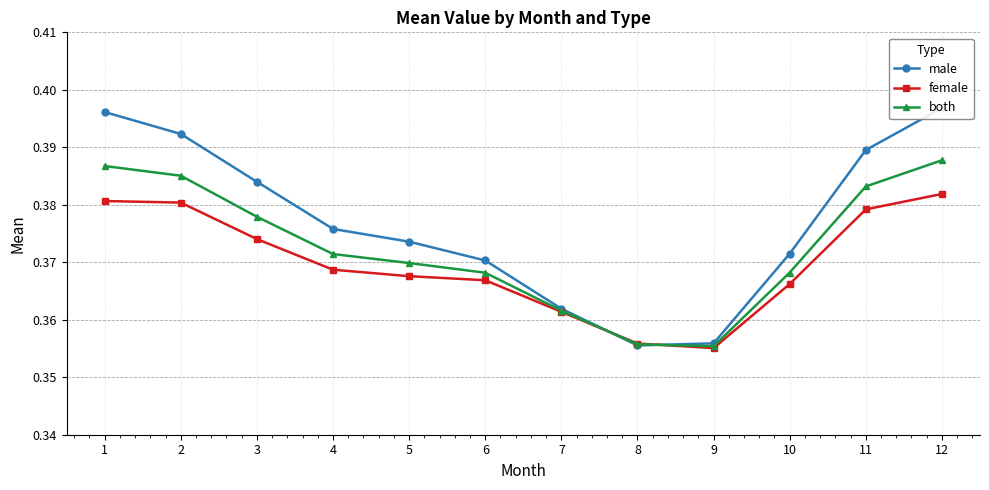

Reading left to right, transcribe all the data shown in this chart.

male: 0.4	0.4	0.4	0.4	0.4	0.4	0.4	0.4	0.4	0.4	0.4	0.4
female: 0.4	0.4	0.4	0.4	0.4	0.4	0.4	0.4	0.4	0.4	0.4	0.4
both: 0.4	0.4	0.4	0.4	0.4	0.4	0.4	0.4	0.4	0.4	0.4	0.4